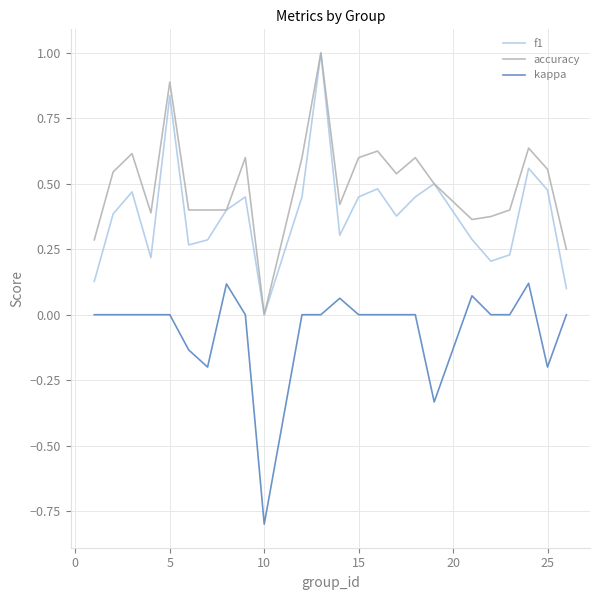

True or false: f1 and kappa cross at least once.

False